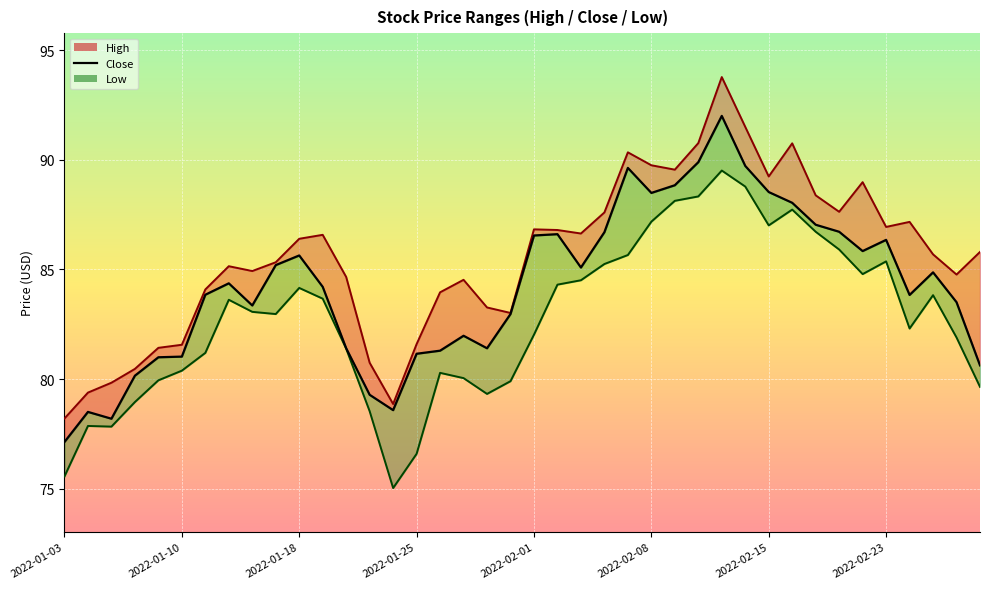

At which category does Low reach its first local peak?

2022-01-04